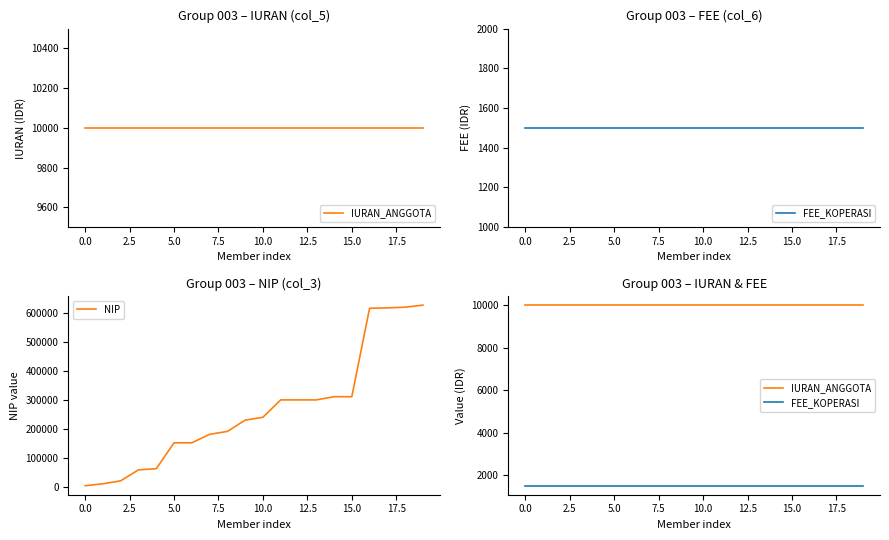

What is the maximum value for NIP?

627843